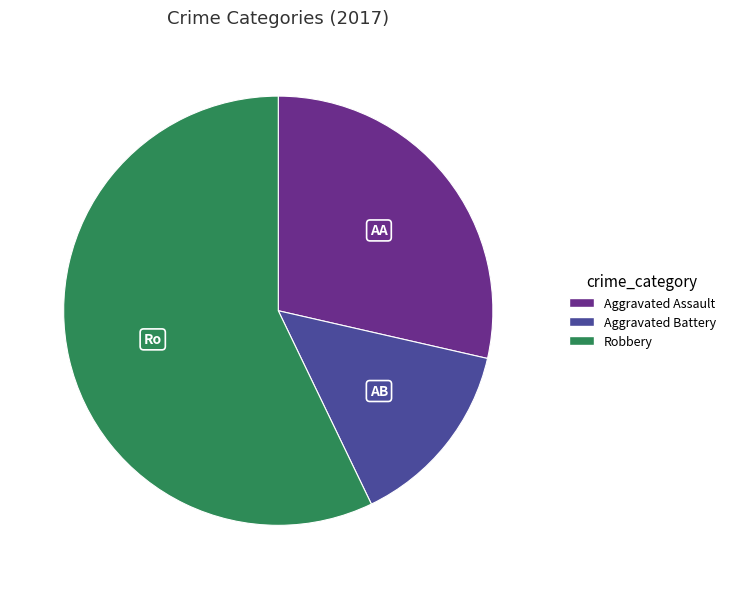

Which has a higher value, Aggravated Assault or Aggravated Battery?

Aggravated Assault